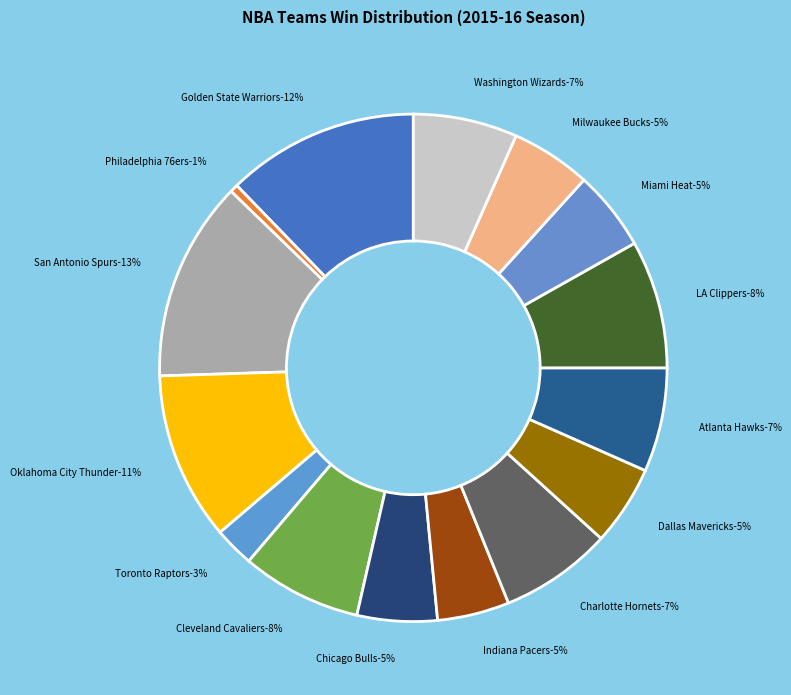

Which slice is the smallest?

Philadelphia 76ers